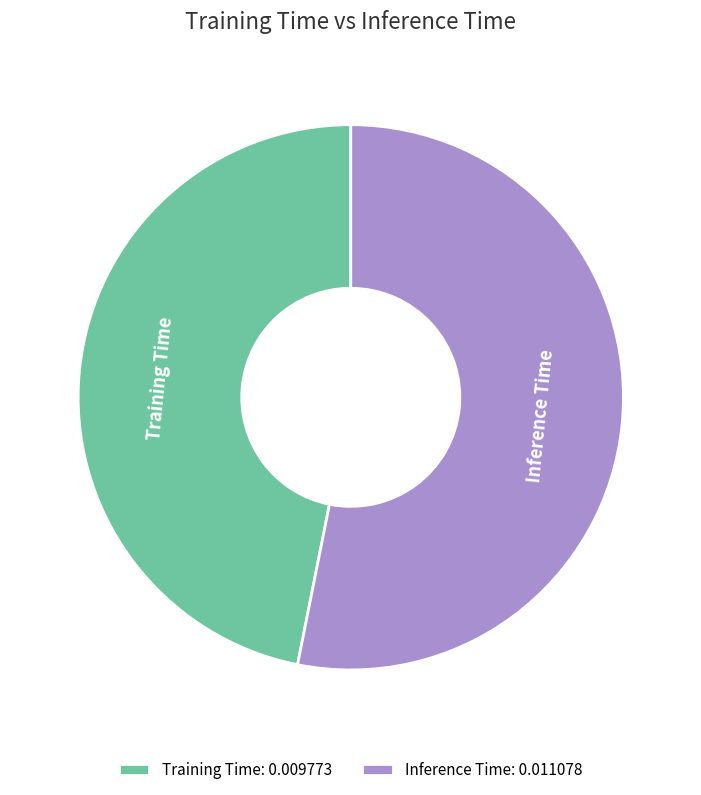

True or false: Training Time accounts for 47% of the total.

True